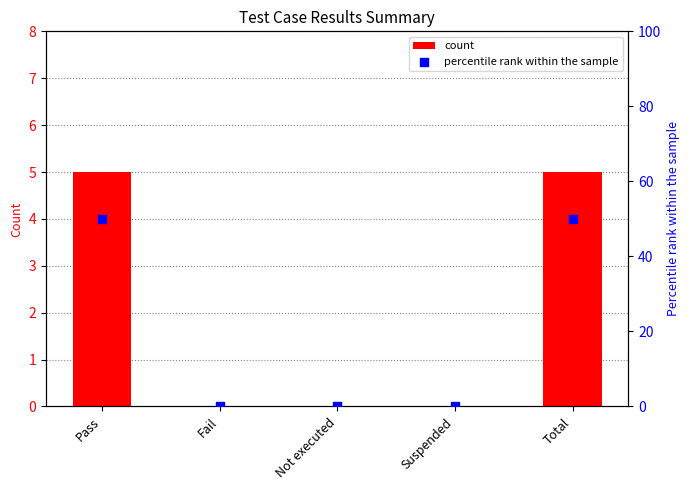

Which series has the largest total across all categories?

percentile rank within the sample